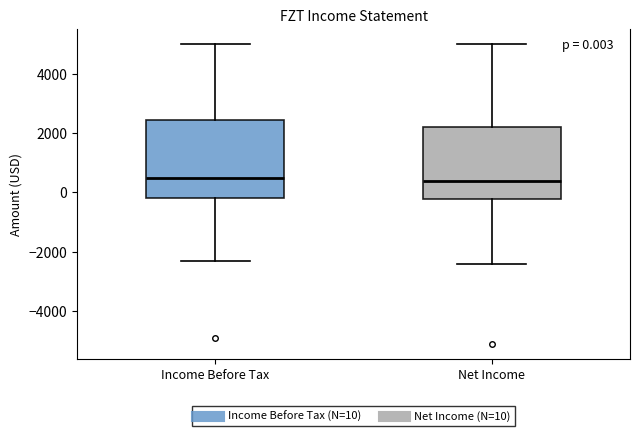

Comparing the boxes themselves (not the whiskers), which one is the tallest?

Income Before Tax